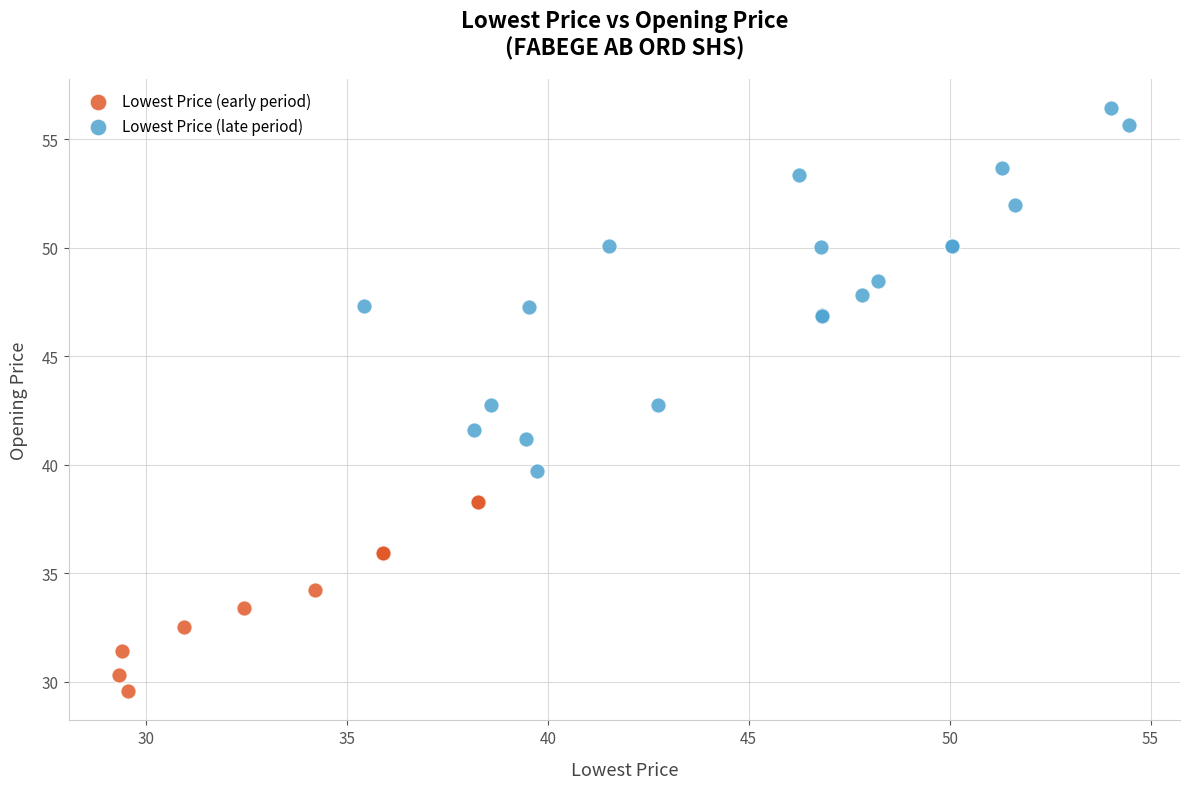

Which series reaches the minimum Y coordinate?

Lowest Price (early period)